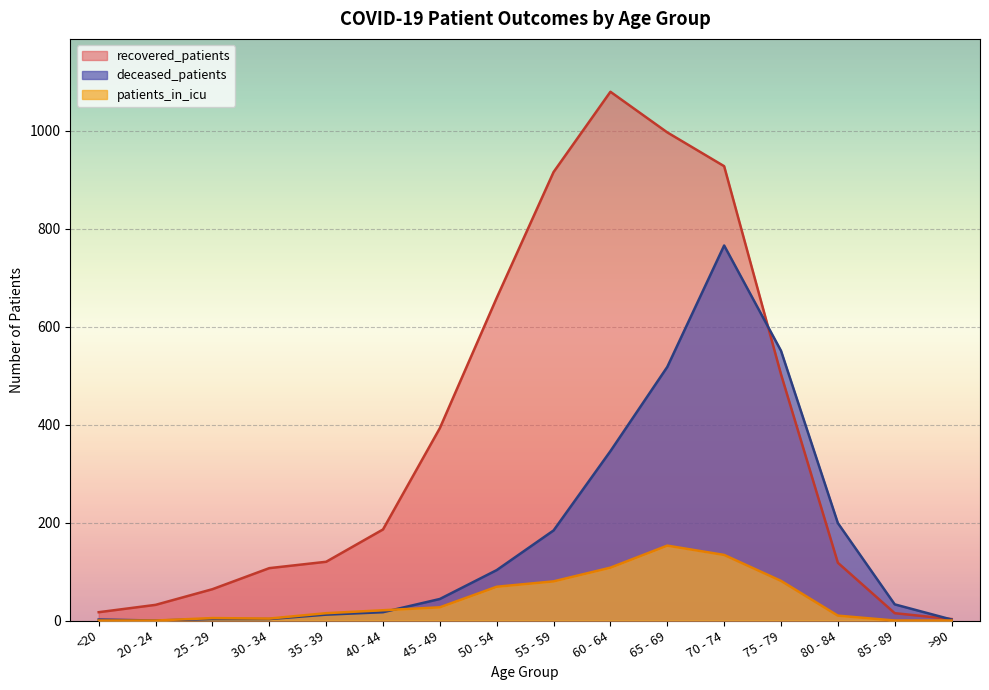

Which series has the largest total across all categories?

recovered_patients